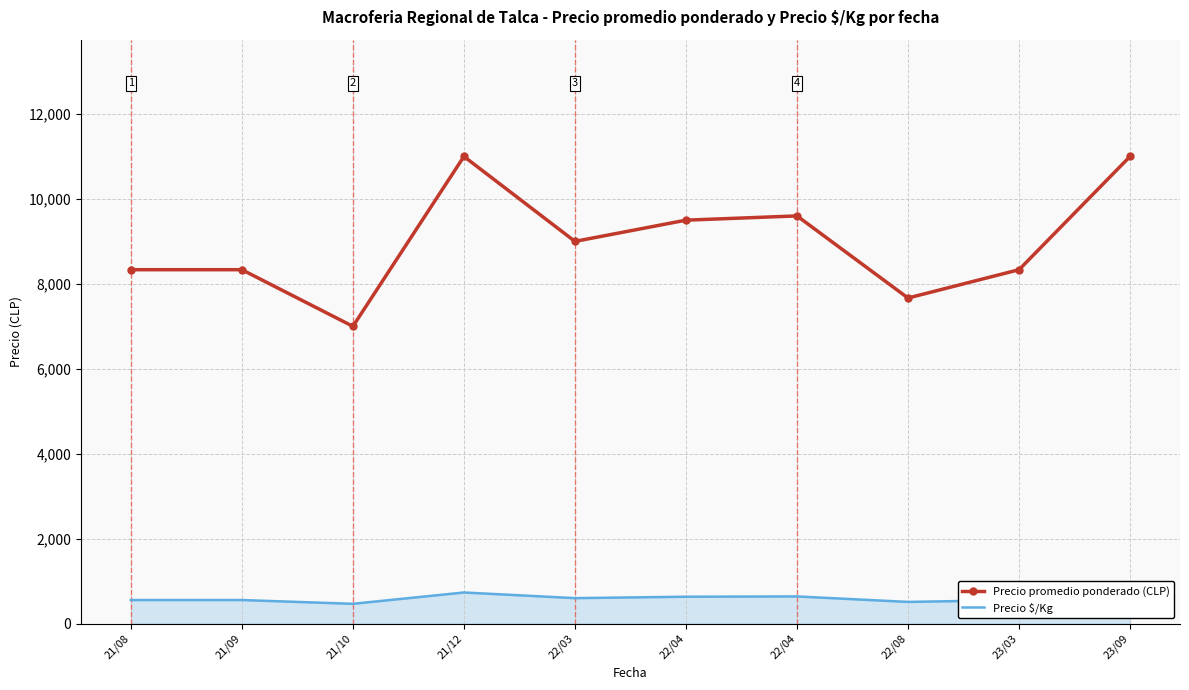

What is the label of the 7th point from the right?

21/12